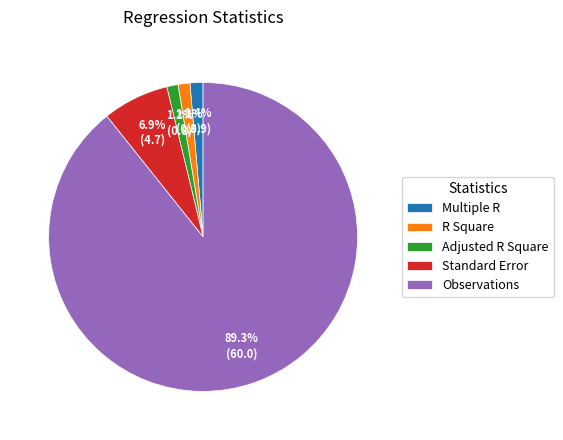

How much of the chart is everything except Standard Error?

93.1%